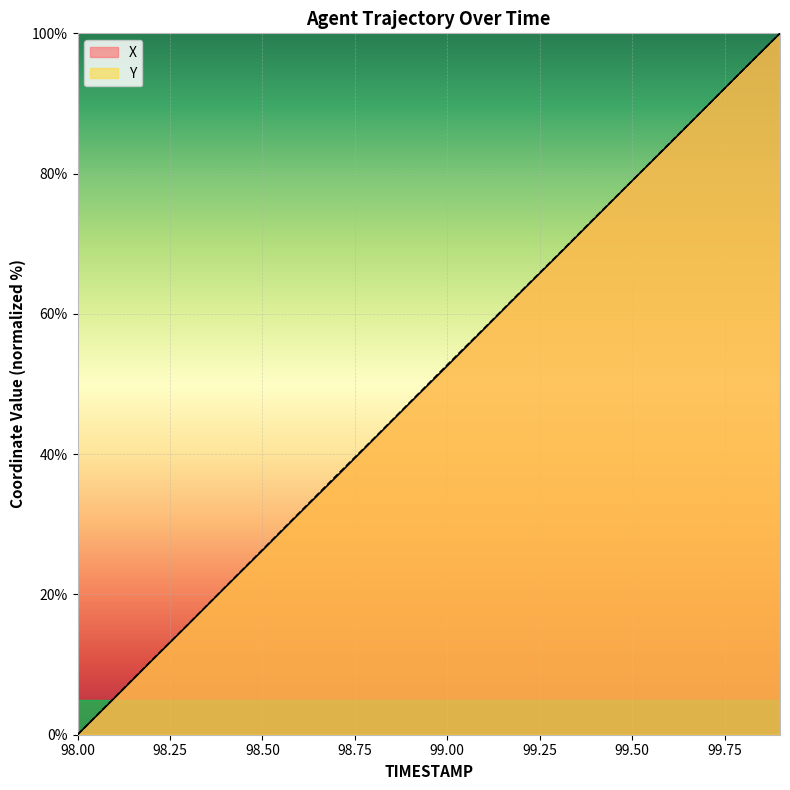

What is the sum of all X values?

999.7